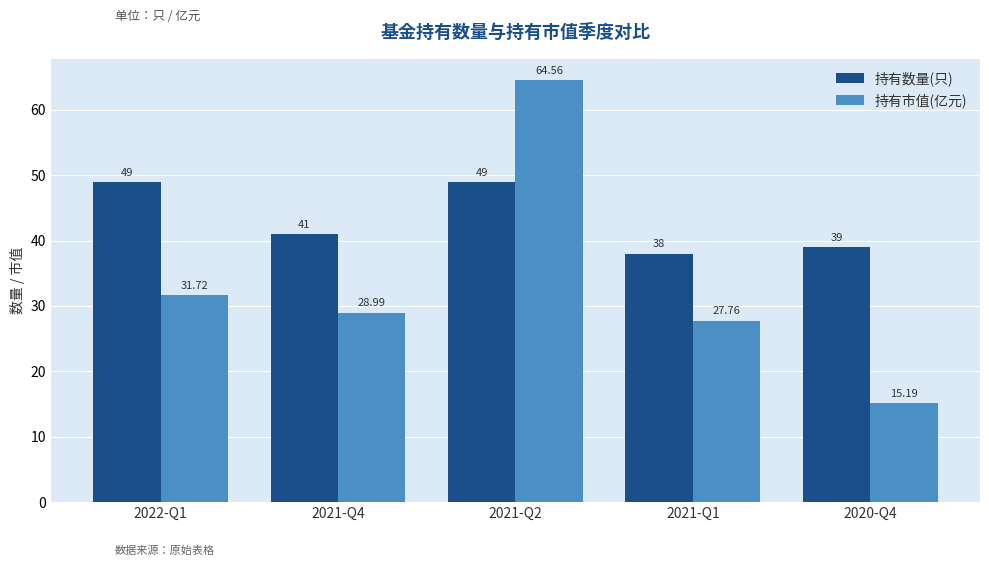

What position from the left is 2021-Q4?

2